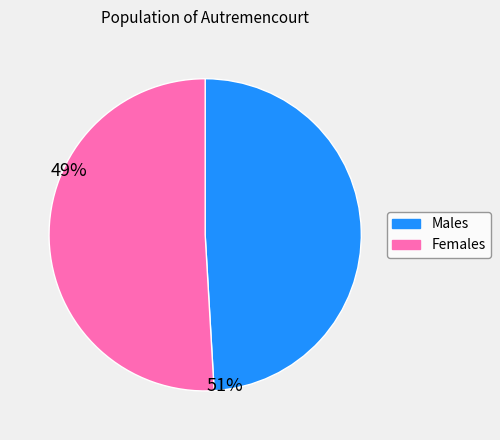

Does any single category account for the majority?

Yes